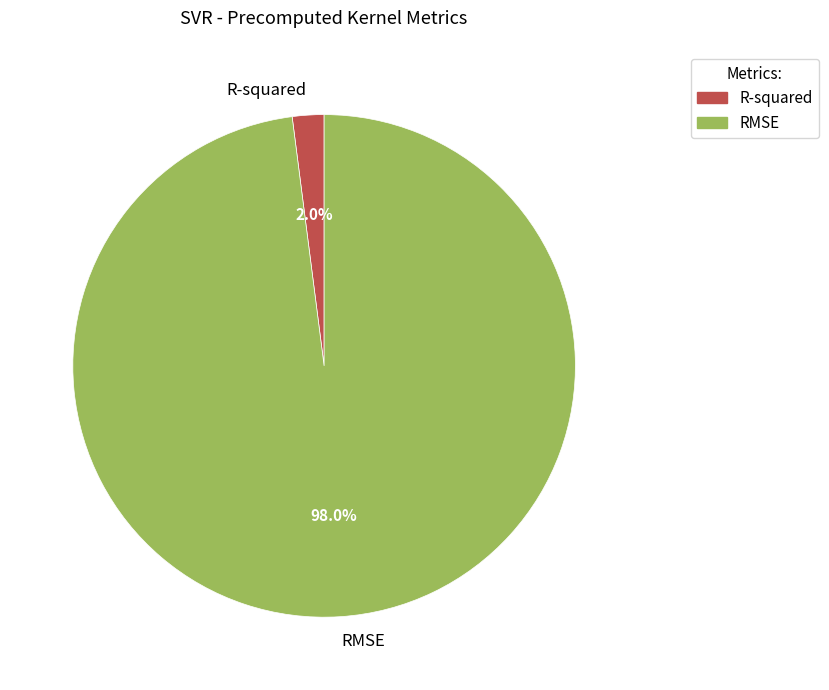

True or false: RMSE accounts for 98% of the total.

True